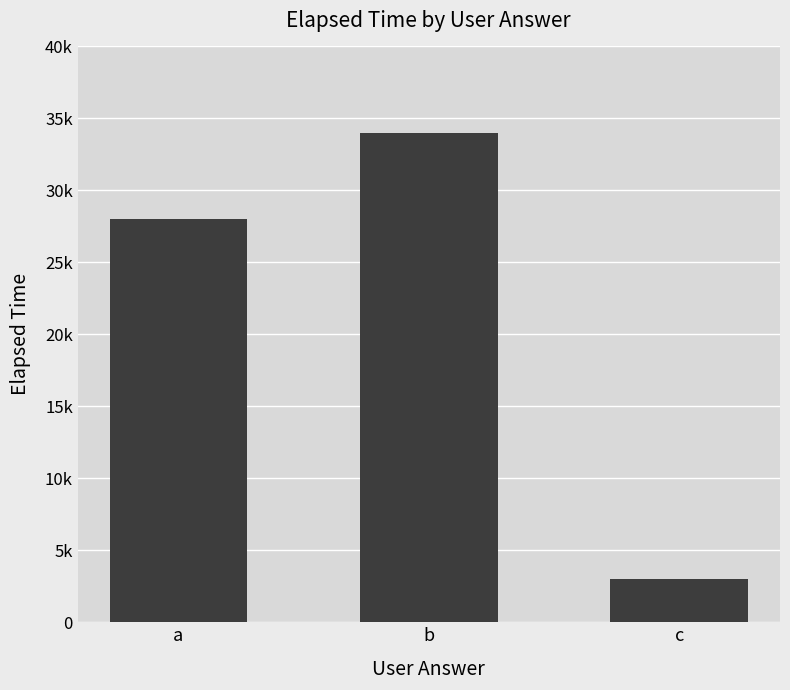

Does the chart contain any negative values?

No